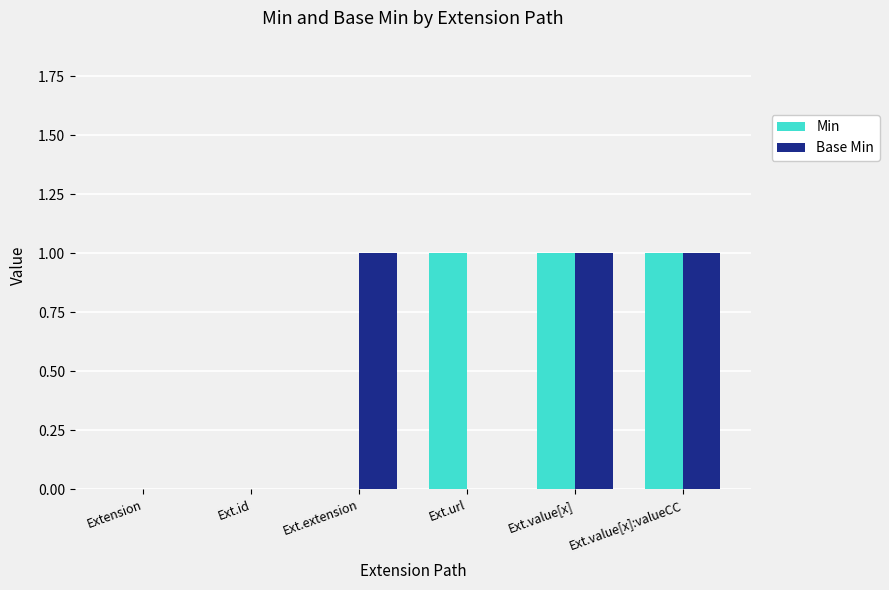

Is the value of Base Min at Extension greater than the value of Min at Ext.value[x]?

No